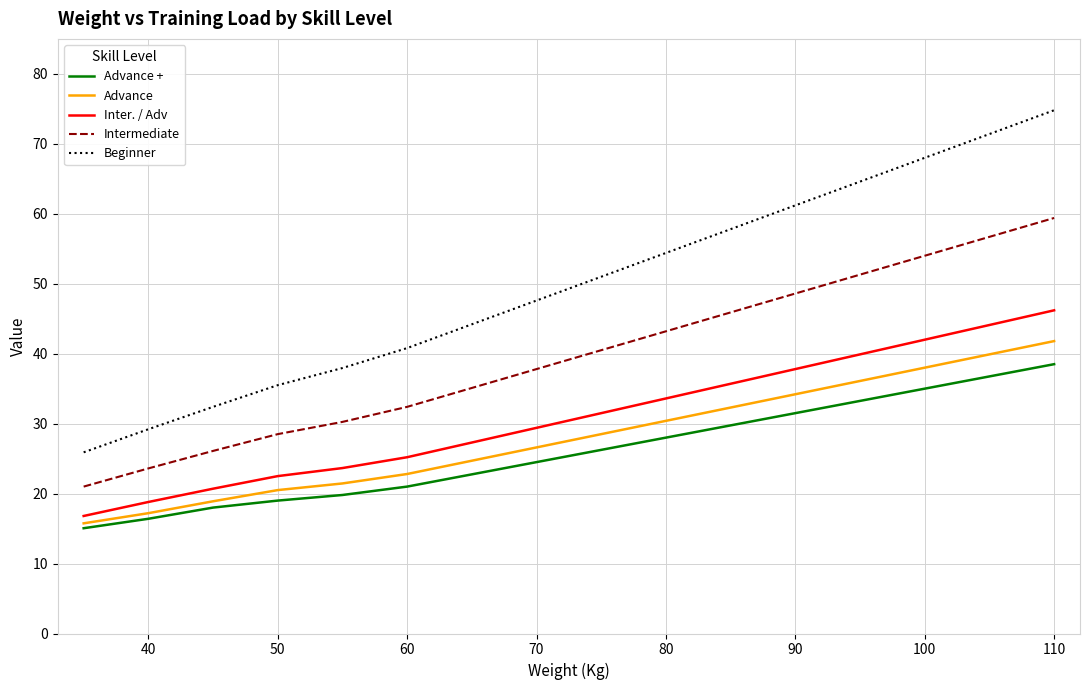

True or false: Advance + and Intermediate cross at least once.

False